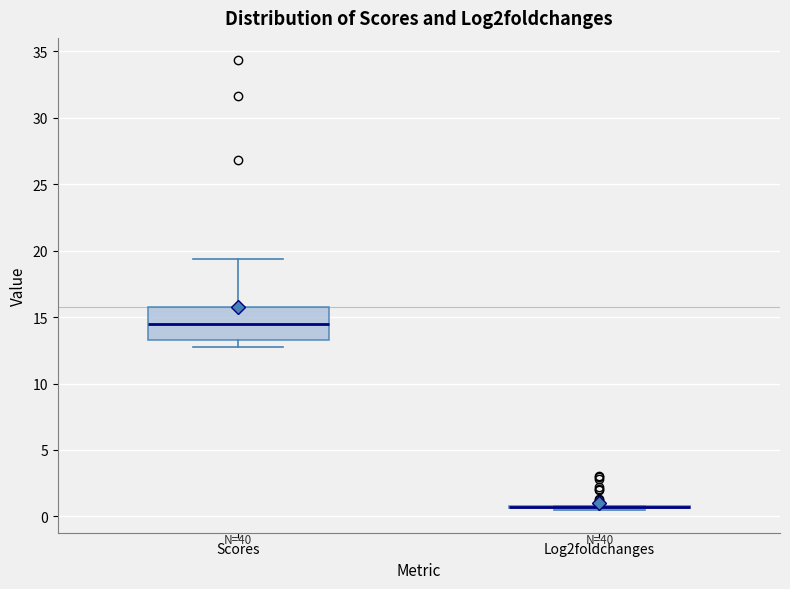

Reading left to right, transcribe this box plot: for each box, give where its median line is, the range the box spans, and where its two whiskers end, as read against the y-axis. The values are not printed on the chart, so give them approximately, as read against the axis.

Scores: median 14.5, box 13.0 to 15.5, whiskers 12.5 to 19.5
Log2foldchanges: box collapsed to a line at 0.5, whiskers 0.5 to 1.0